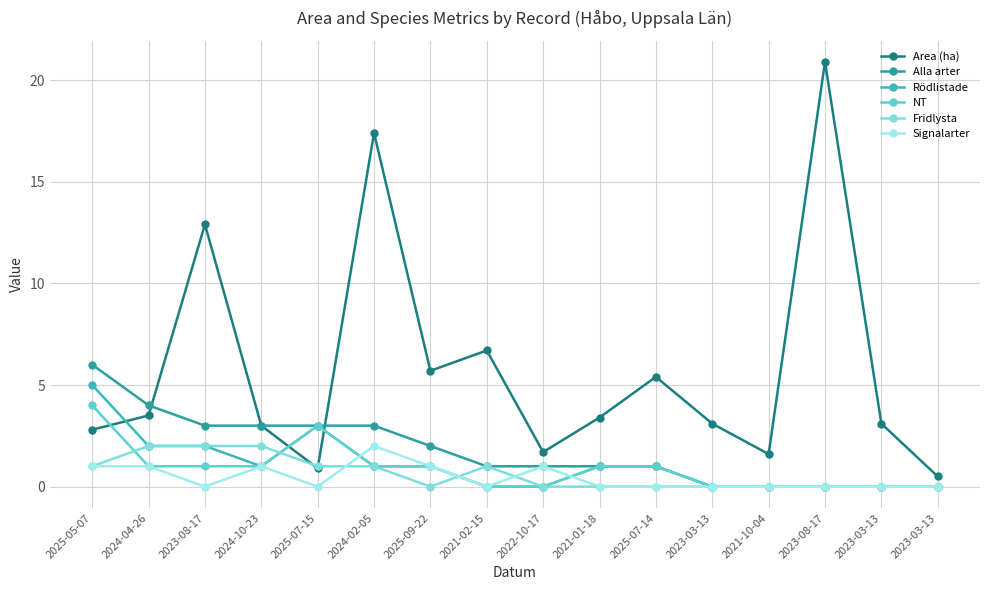

Which series changed the most between 2021-01-18 and 2023-03-13?

Alla arter